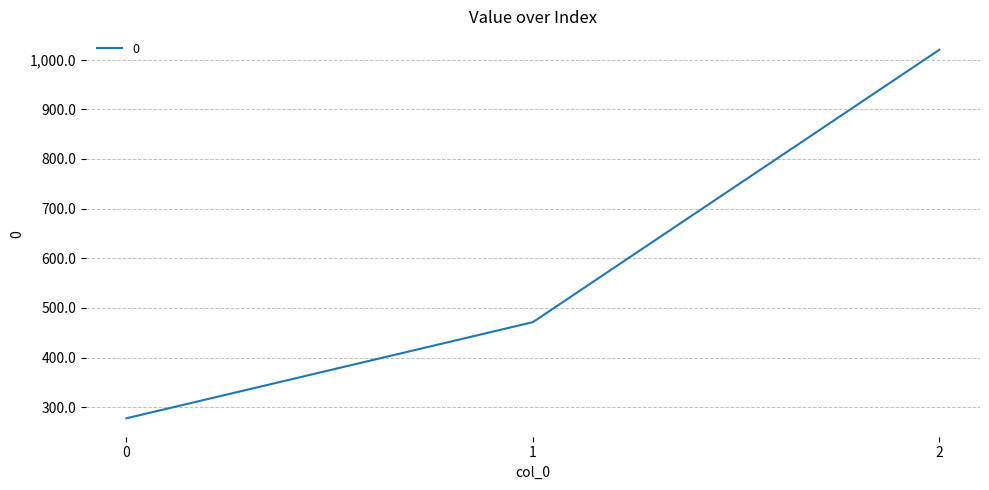

What is the maximum value shown in the chart?

1020.0